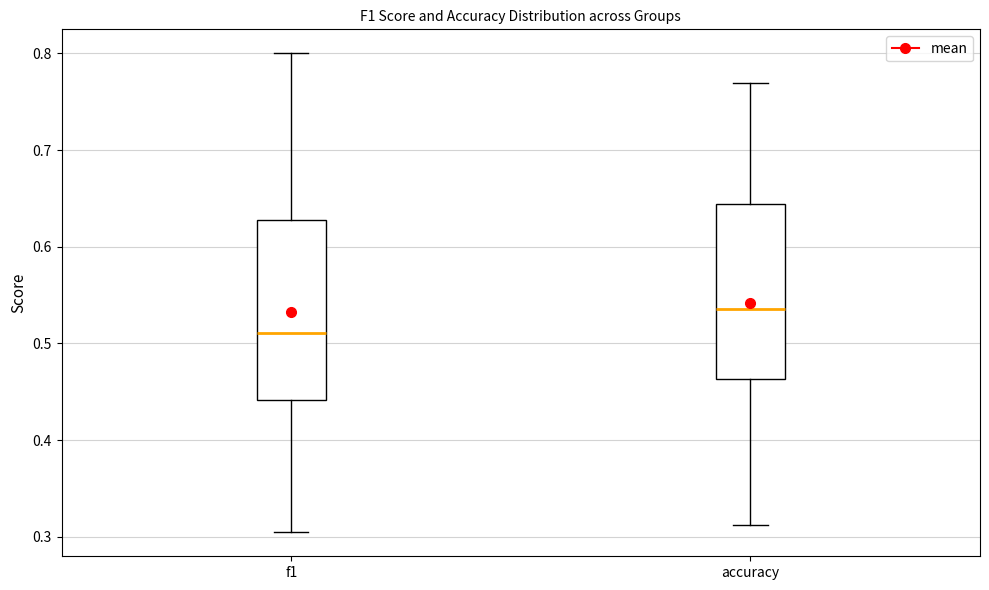

Which box has the highest median line?

accuracy